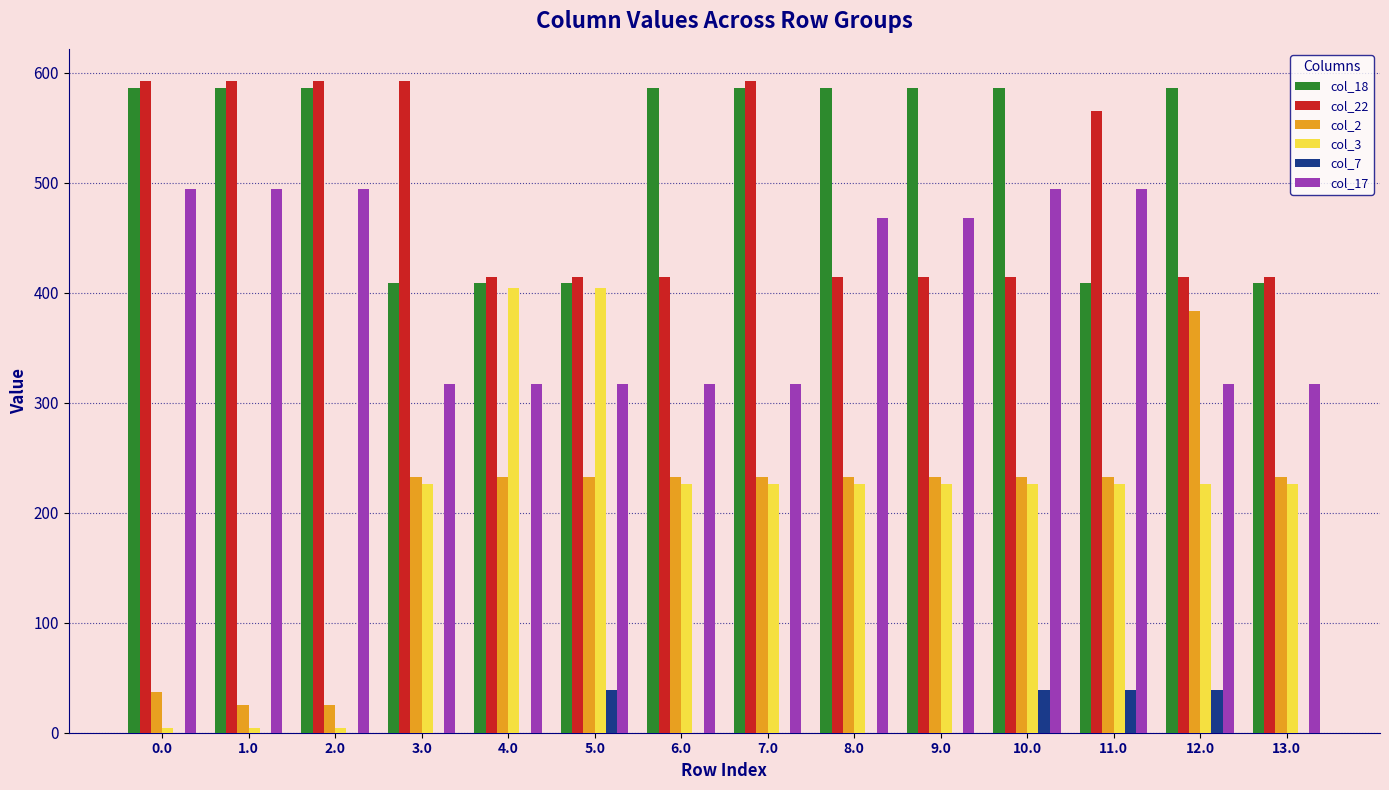

Which series has the largest total across all categories?

col_18